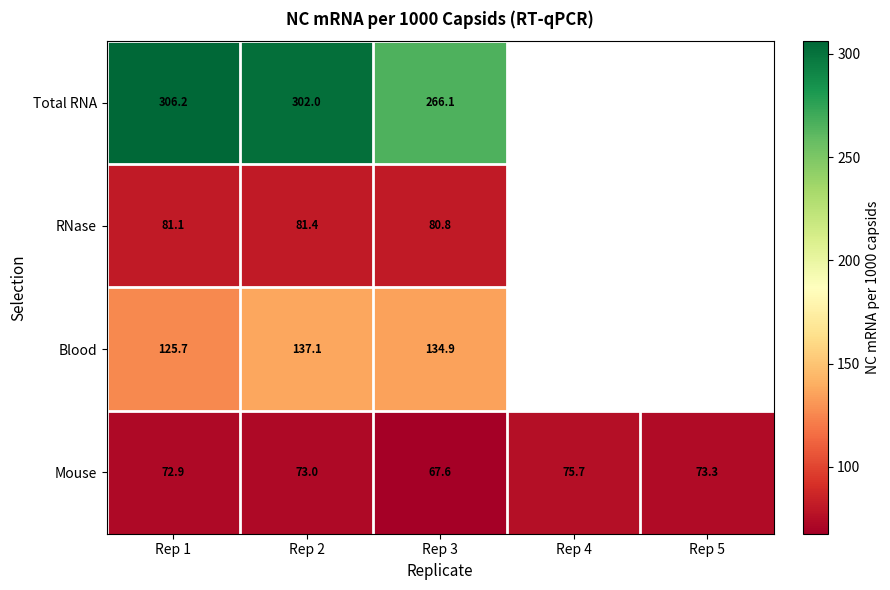

Which category has the highest value across all series?

Rep 1